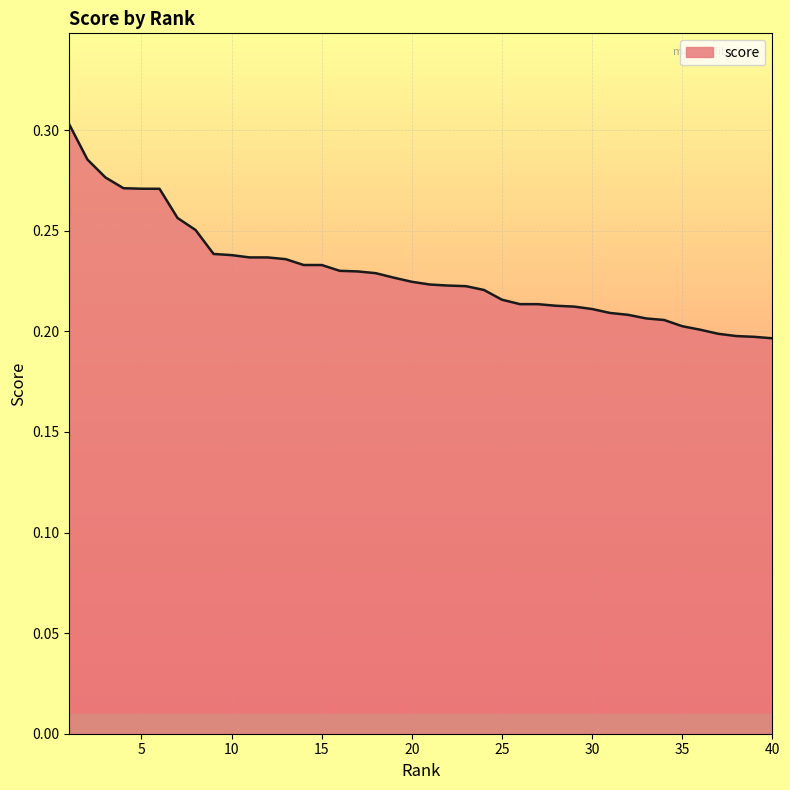

What is the difference between the maximum and minimum values?

0.1